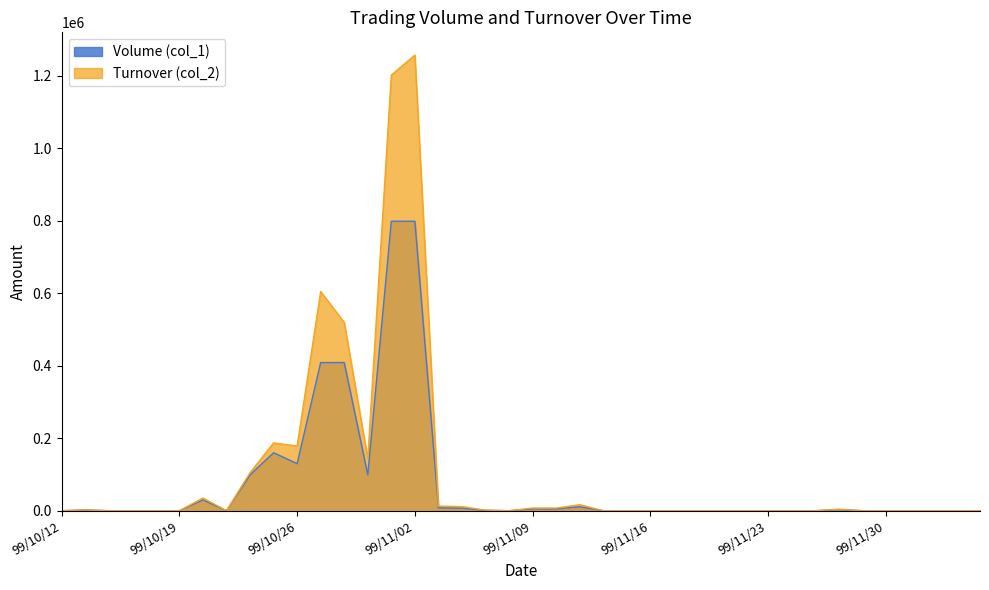

The Turnover (col_2) series shows 0 at 99/10/18. True or false?

True